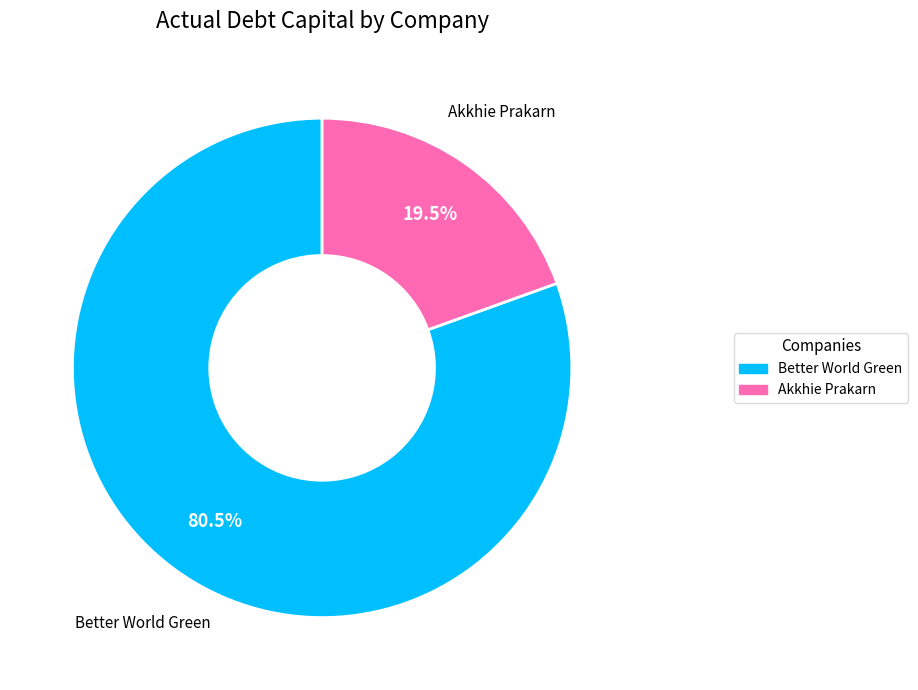

Does any single category account for the majority?

Yes